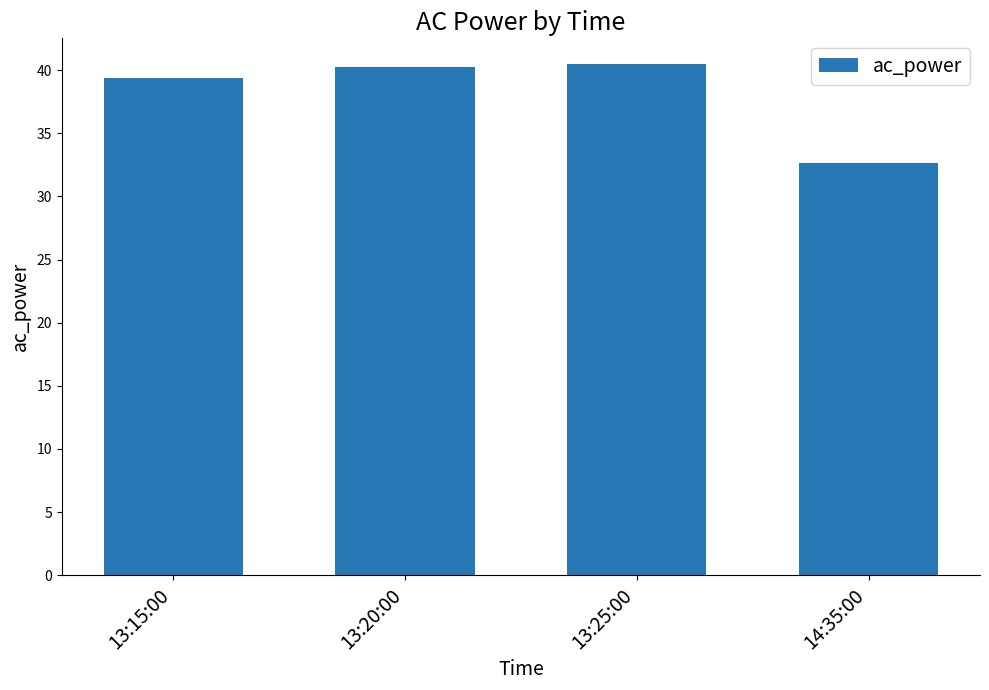

True or false: the data shows 40.5 at 13:25:00.

True